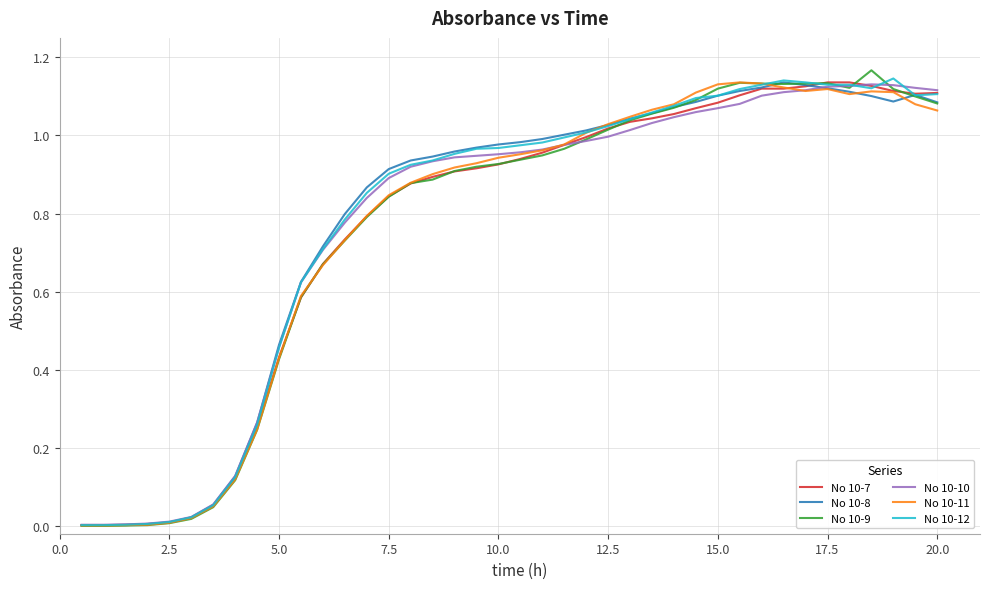

Which series has the widest spread of values?

No 10-9